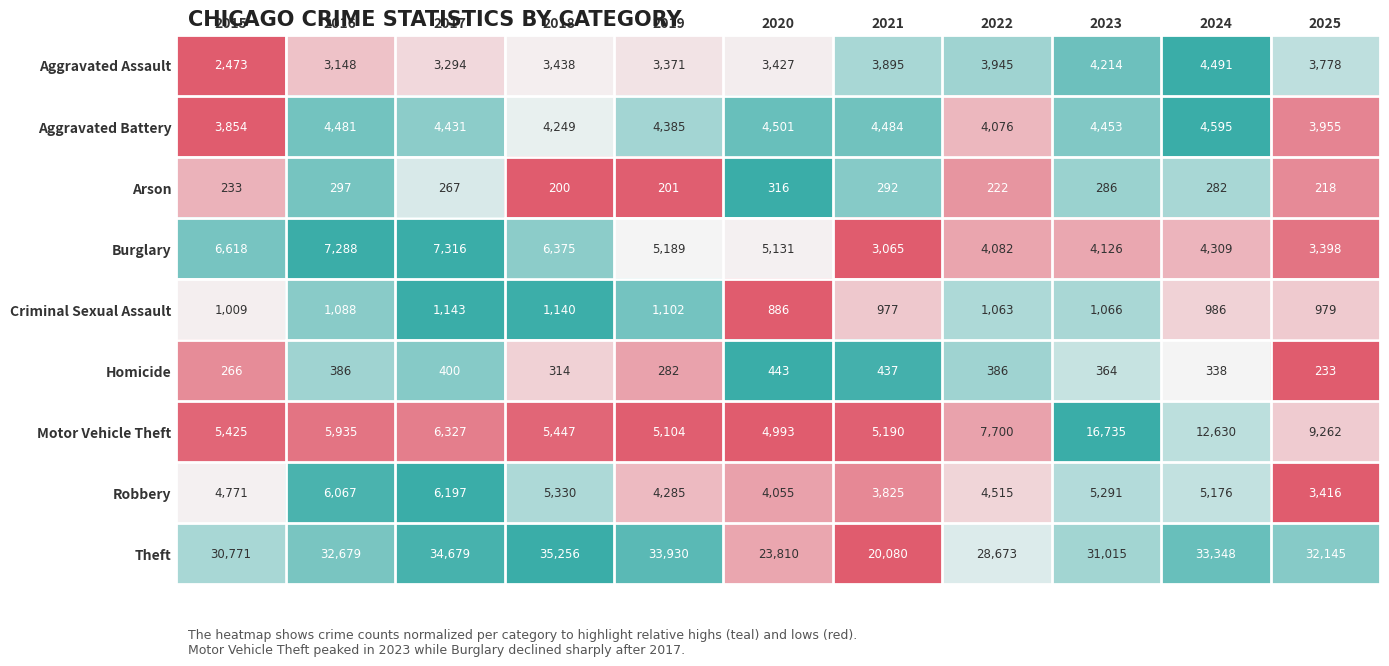

At which category is the sum across all series the highest?

2023